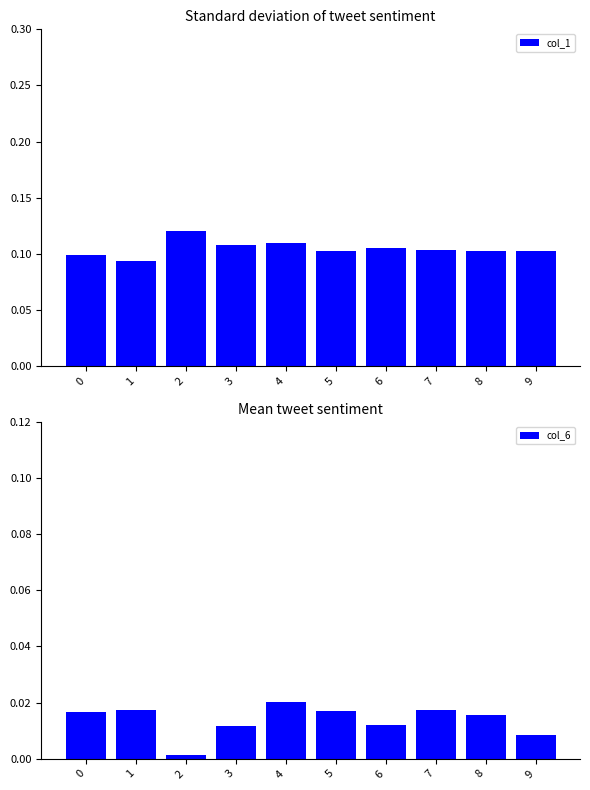

At how many categories does at least one series exceed 0?

10